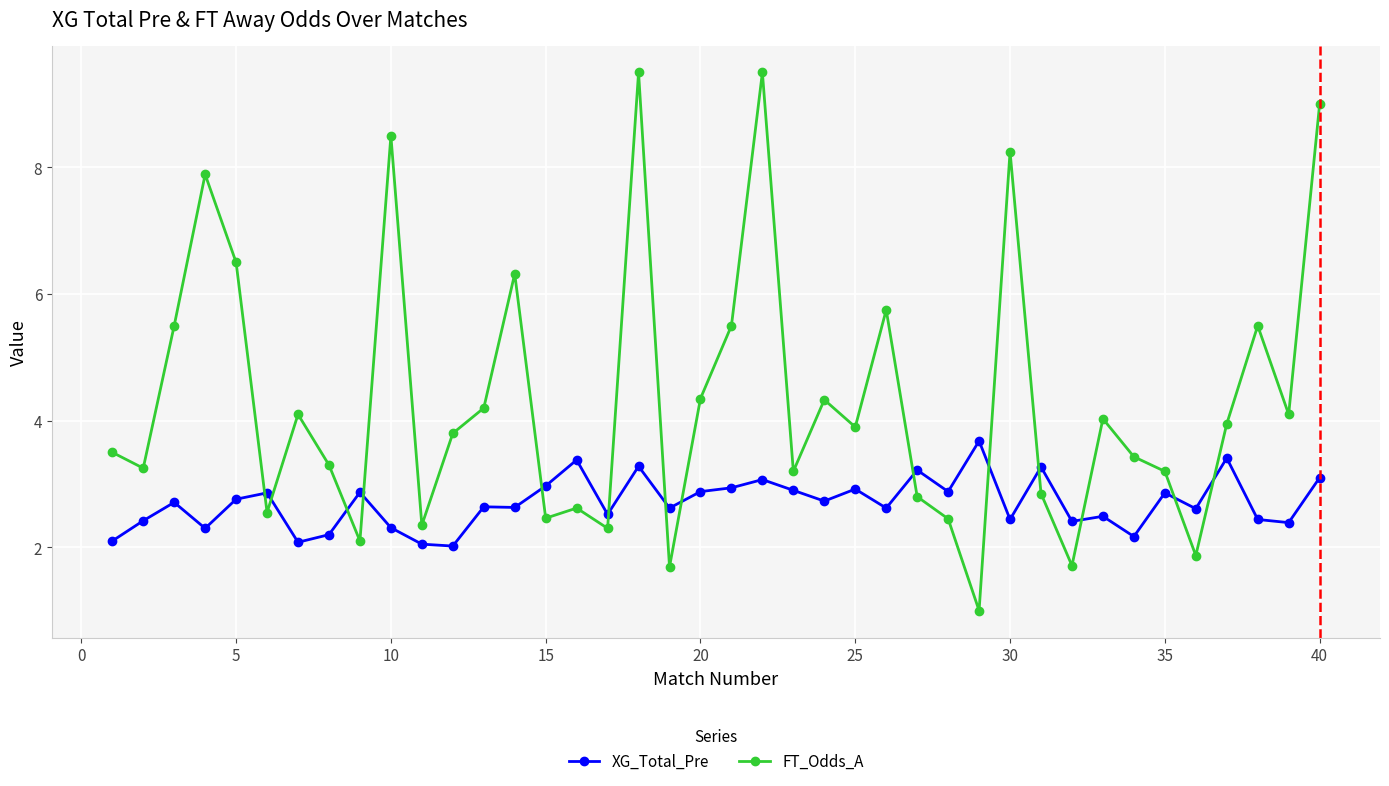

True or false: FT_Odds_A has more than 2 points higher than both neighbors.

True